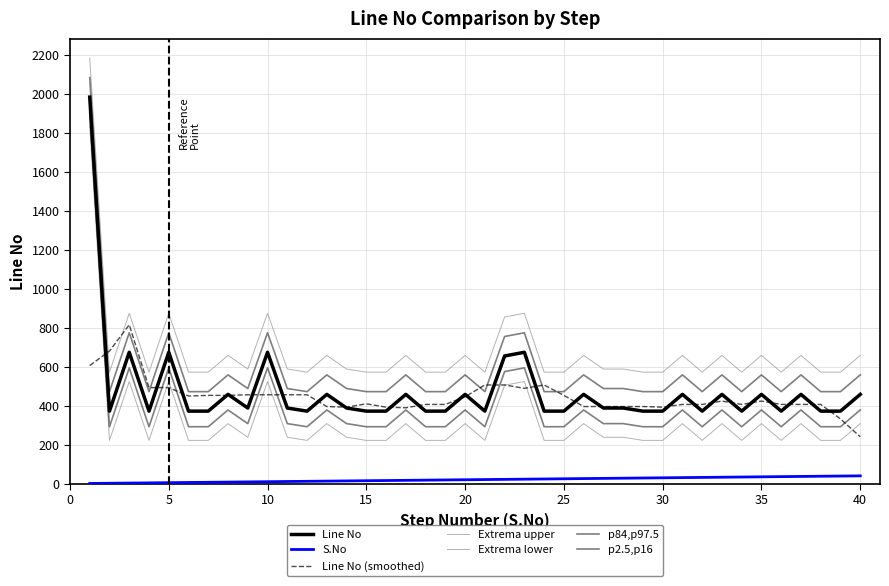

What is the sum of all Line No values?

18922